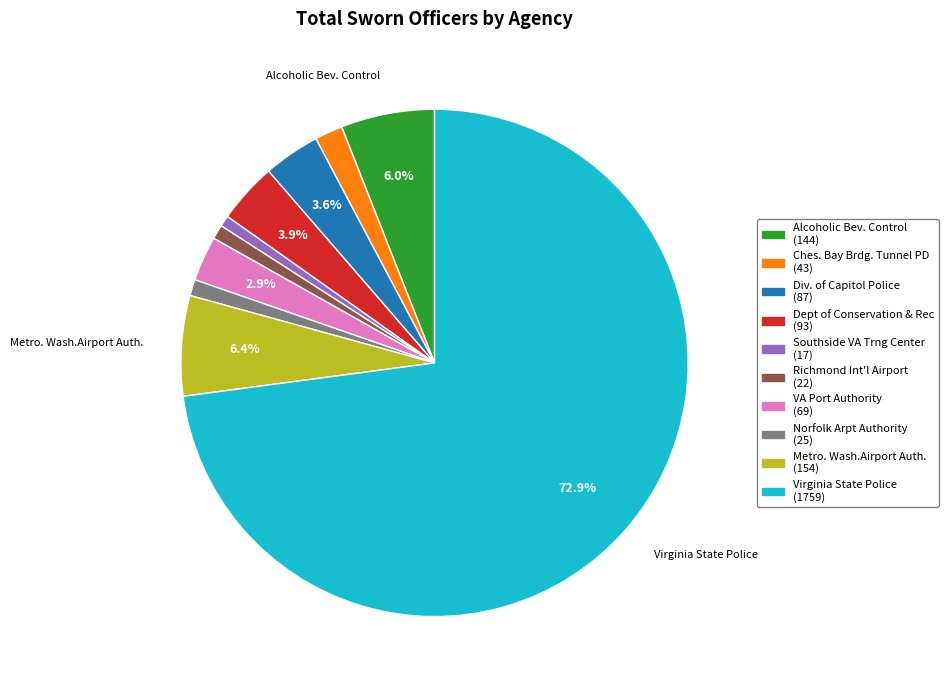

What is the largest slice in the pie chart?

Virginia State Police